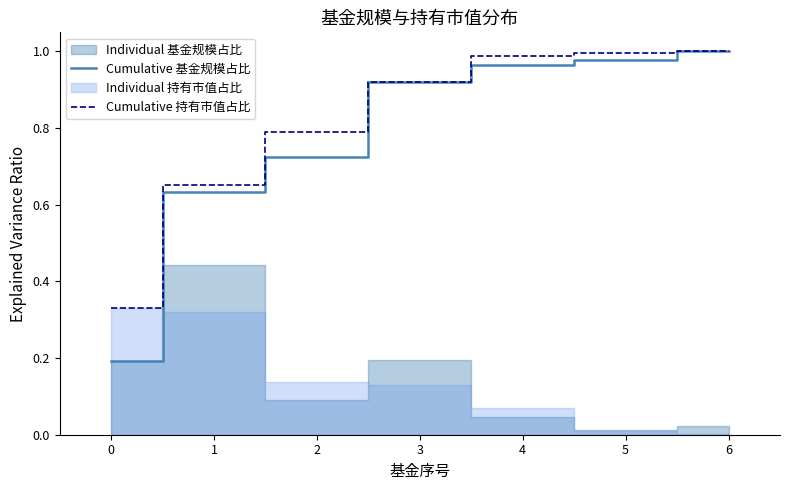

Between 0 and 5, which series saw the biggest shift?

Cumulative 基金规模占比